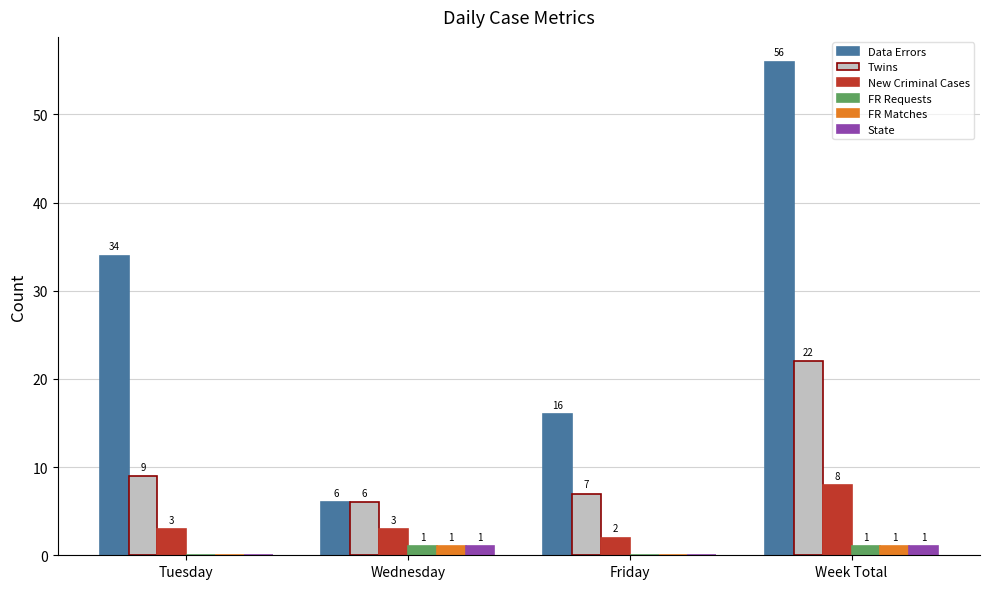

Which series changed the most between Tuesday and Week Total?

Data Errors